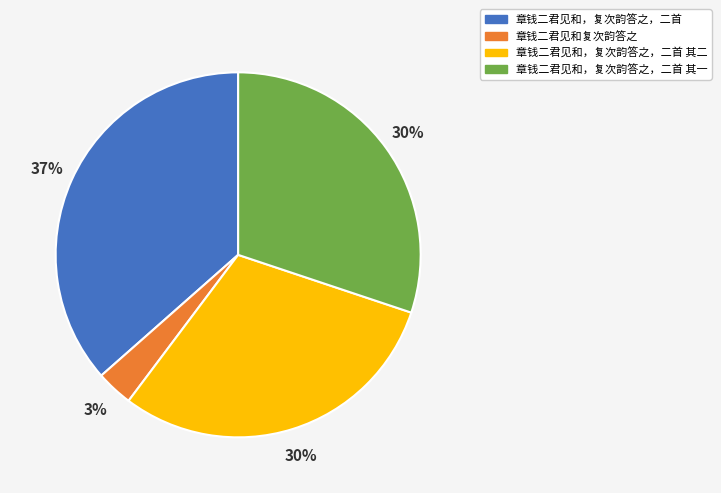

True or false: 章钱二君见和，复次韵答之，二首 其一 accounts for 30% of the total.

True